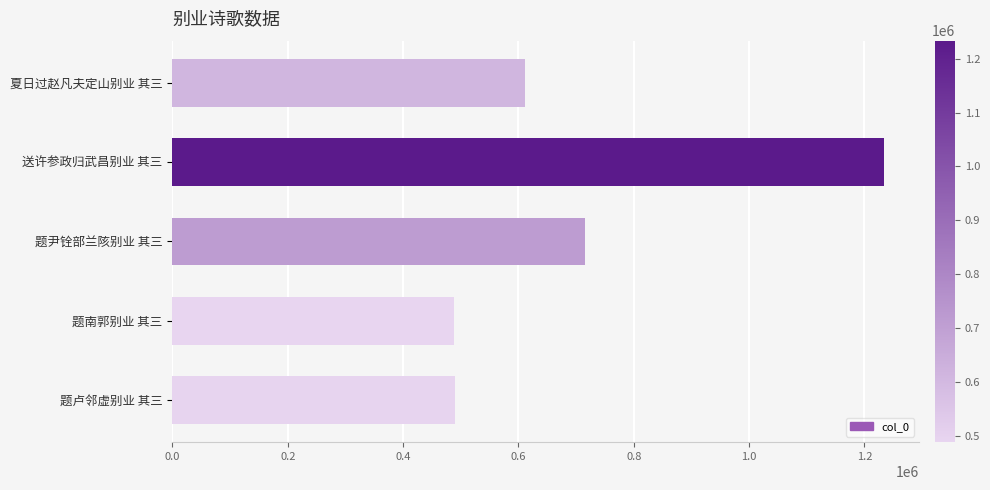

What is the greatest value displayed?

1233635